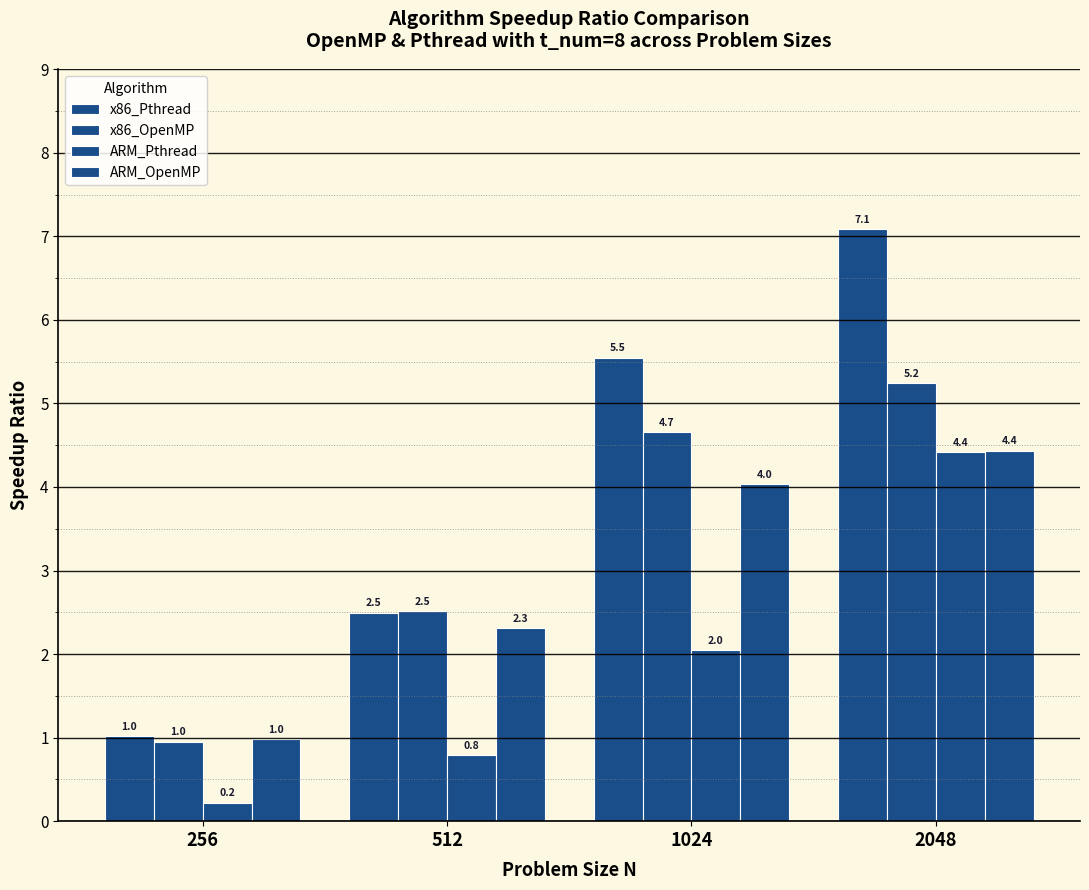

The value of ARM_Pthread at 1024 is 2.9. True or false?

False